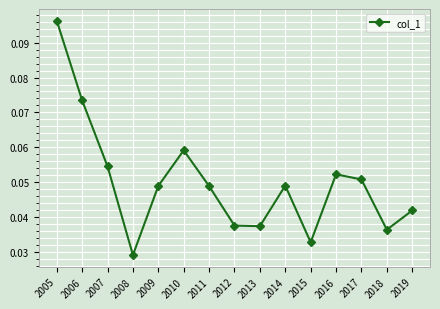

Which has a higher value, 2005 or 2018?

2005